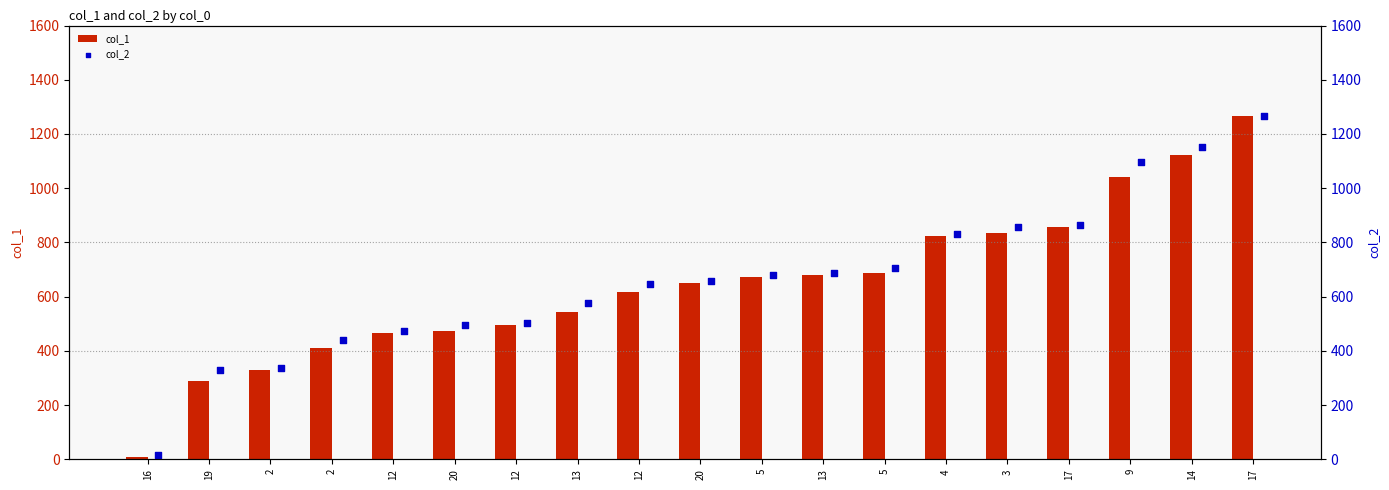

Which series reaches the minimum Y coordinate?

col_1